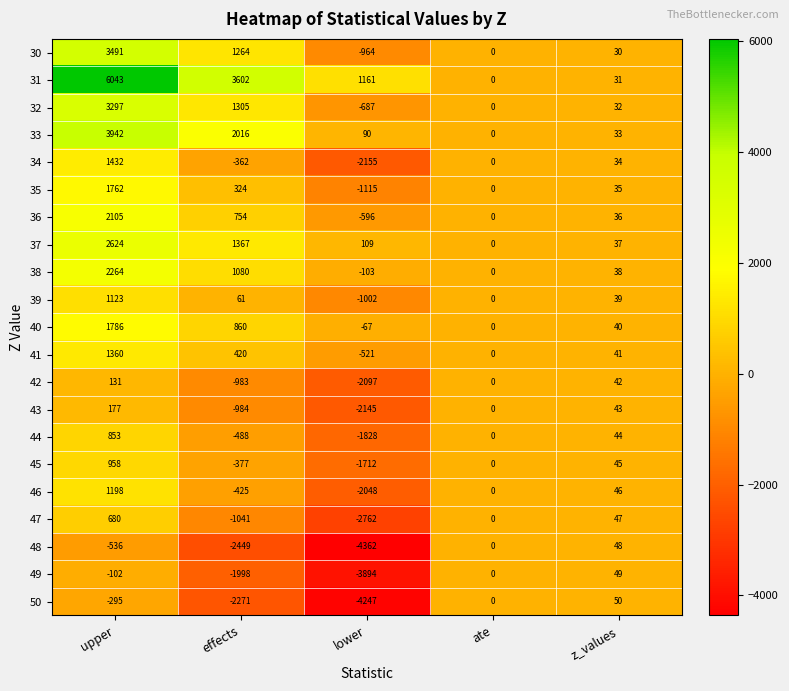

How many values in the 46 series are below 0?

2